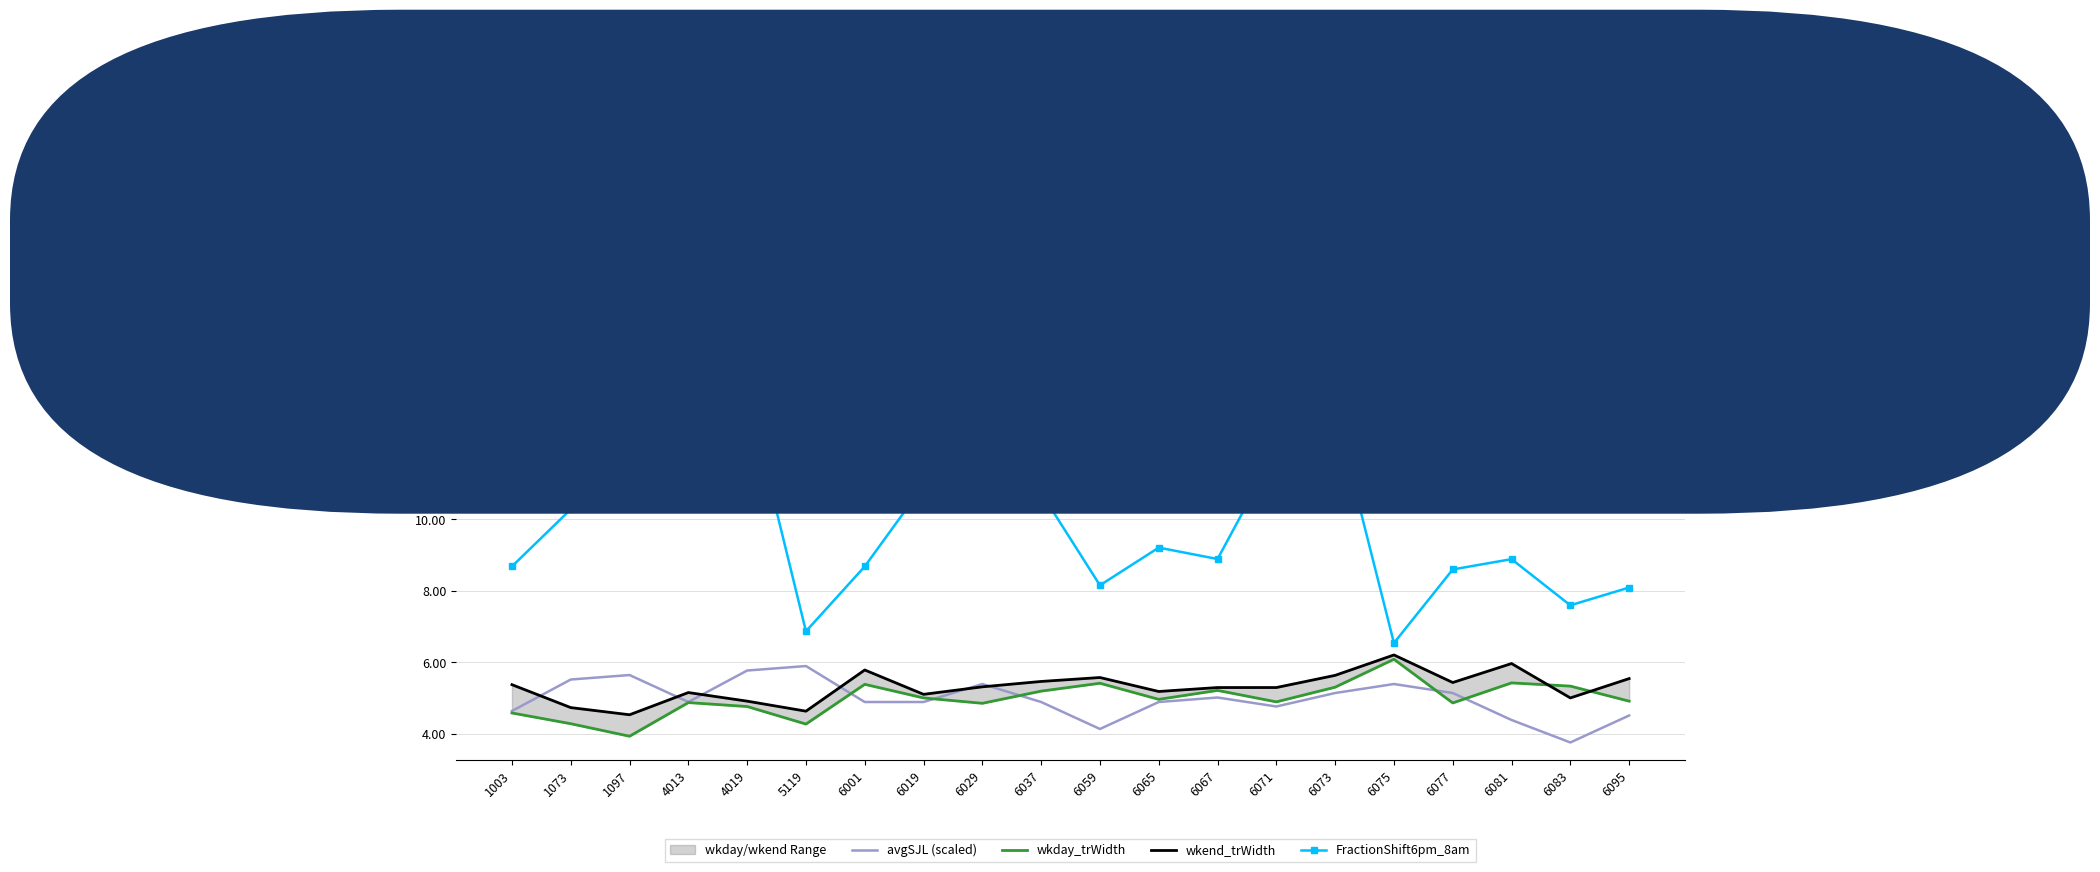

Is the value of wkday_trWidth at 5119 greater than the value of avgSJL (scaled) at 6029?

No